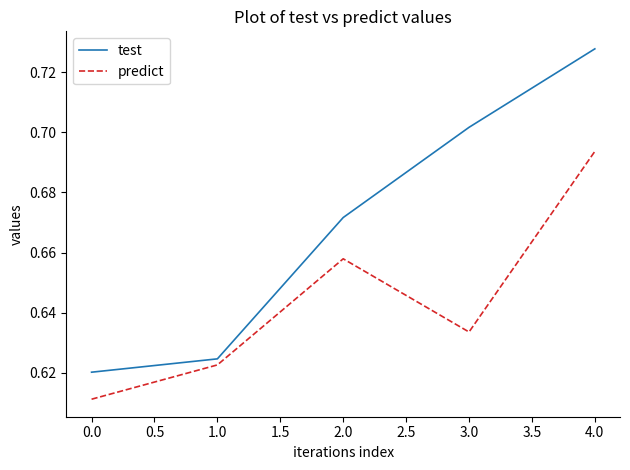

What is the difference between the maximum and second lowest values in the test series?

0.1